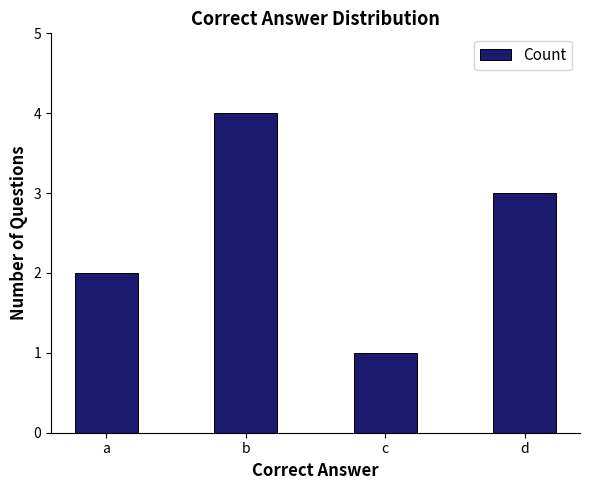

What is the sum of all values?

10